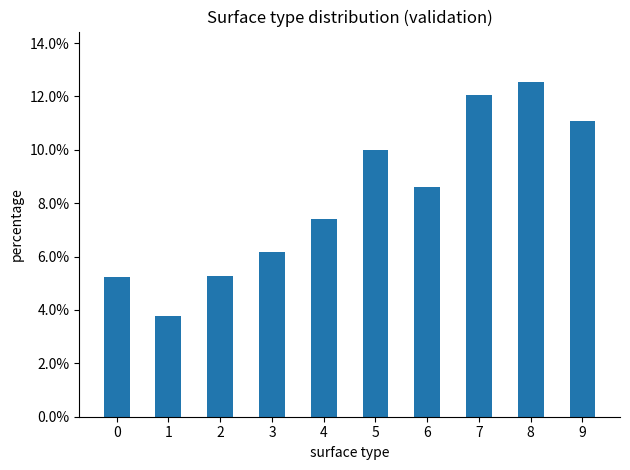

Are the bars horizontal?

No